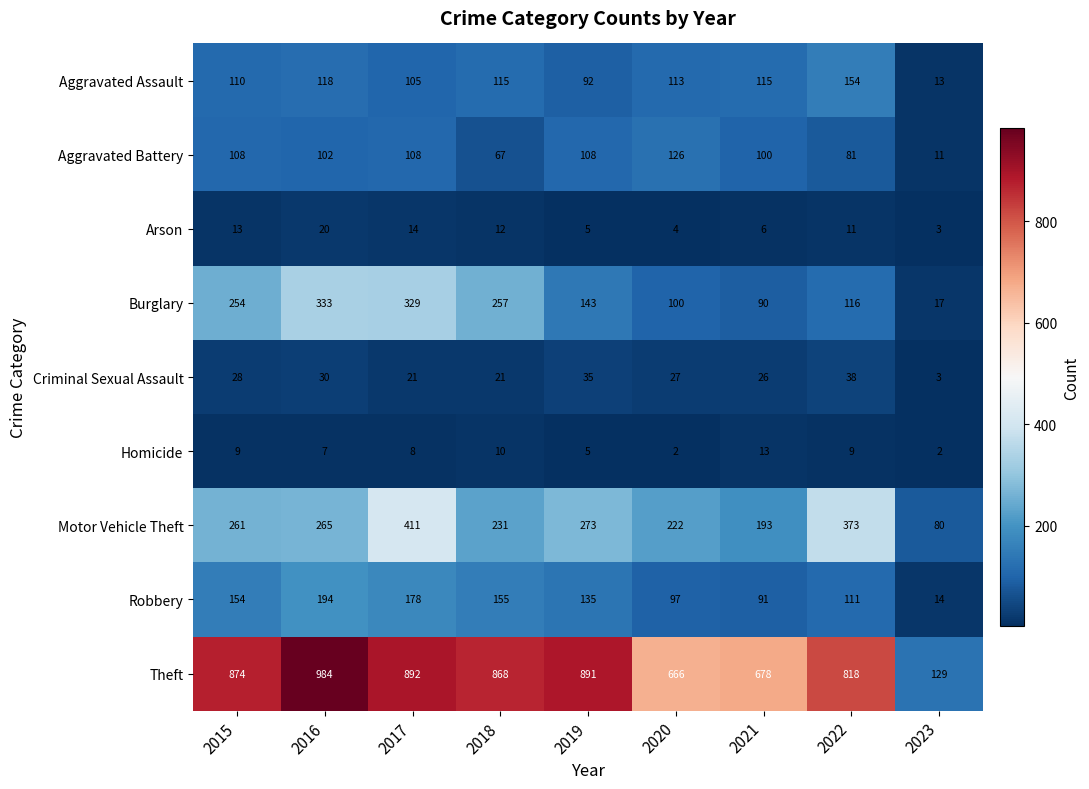

Which series has the widest spread of values?

Theft